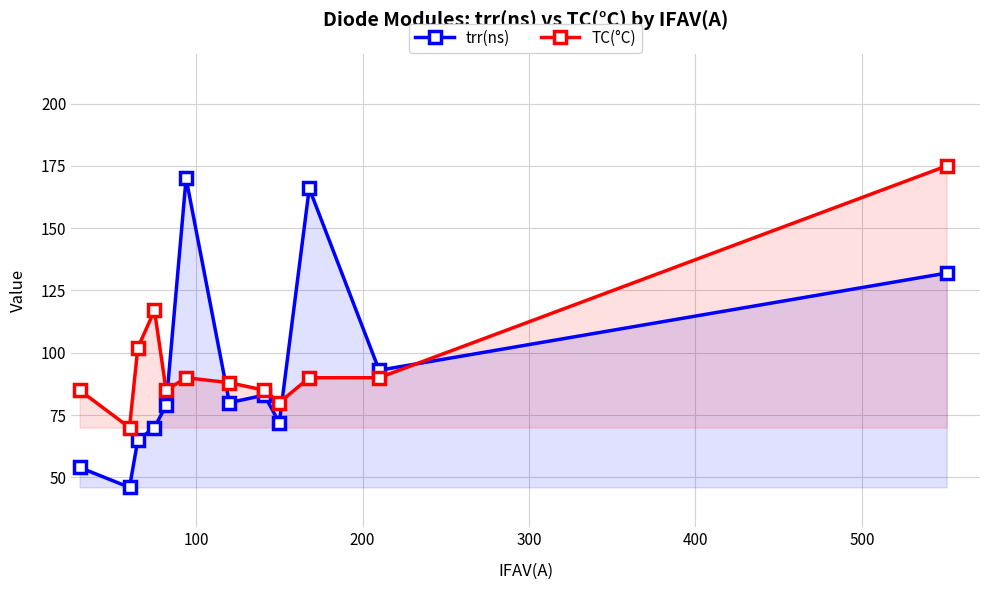

At how many categories does at least one series exceed 134?

3